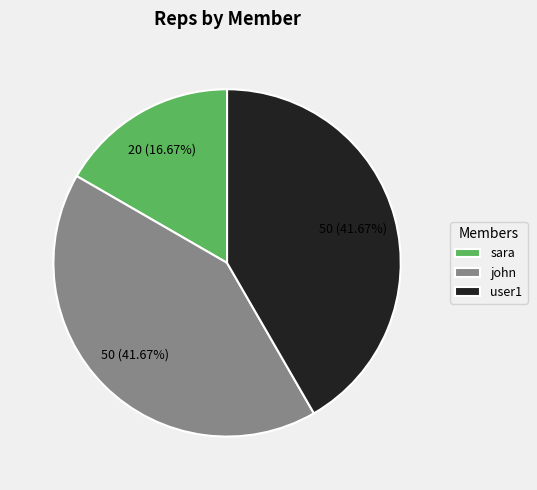

To the nearest percent, what is the difference between the sara and user1 slice percentages?

25%